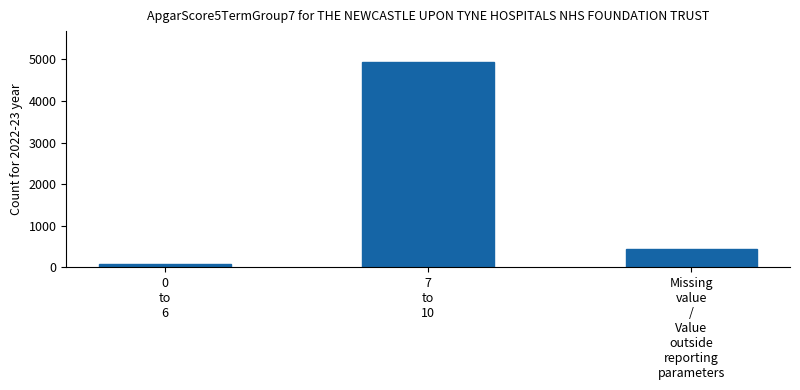

List the labels in order of value, largest first.

7
to
10, Missing
value
/
Value
outside
reporting
parameters, 0
to
6